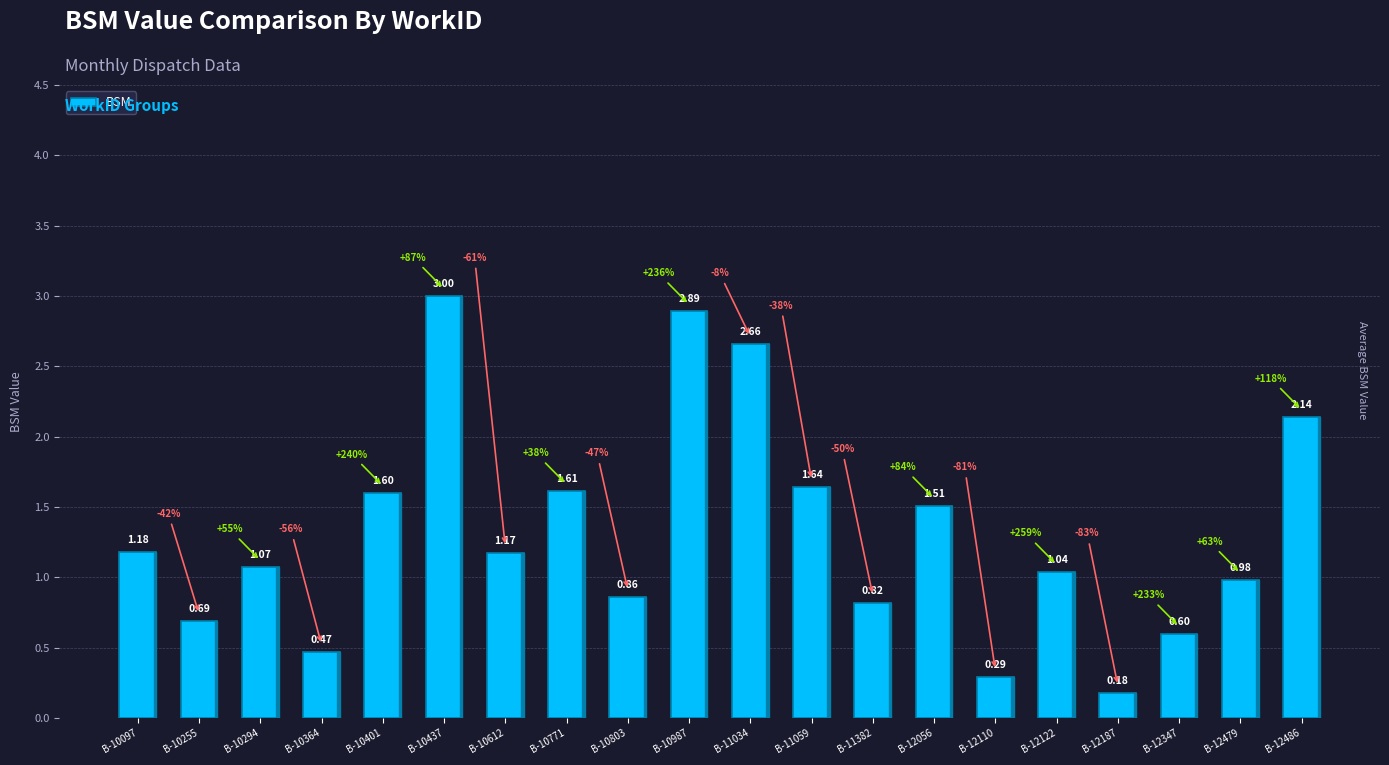

The value at B-10771 is 1.6. True or false?

True